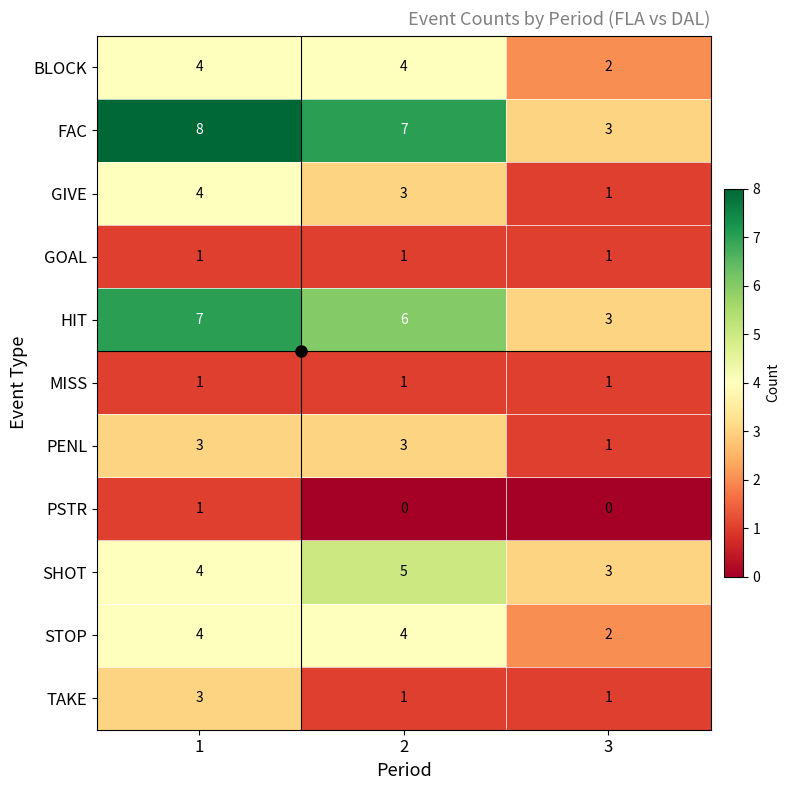

What is the sum of all GOAL values?

3